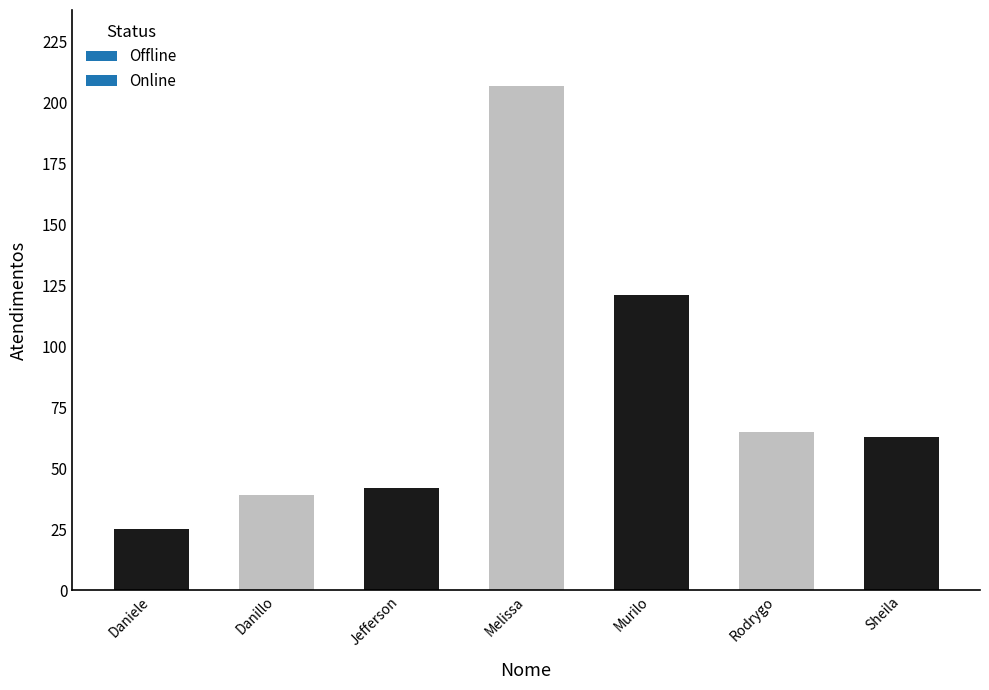

Reading right to left, transcribe all the data shown in this chart.

63	65	121	207	42	39	25